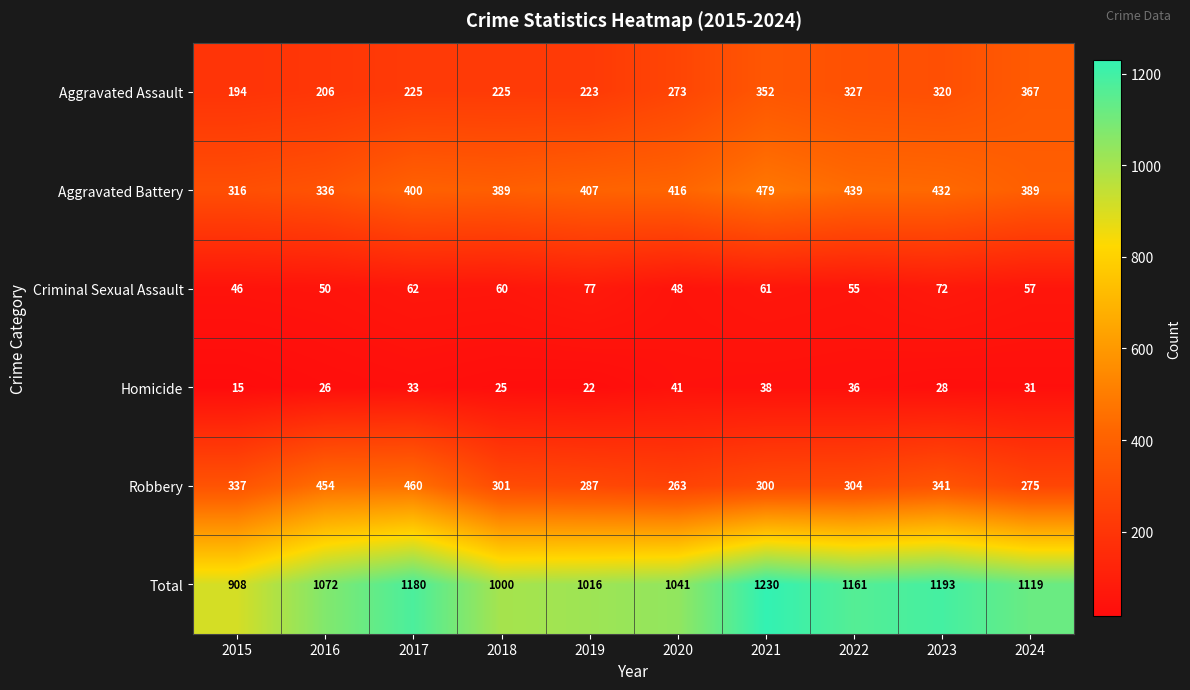

What is the spread (max minus min) of values at 2016?

1046